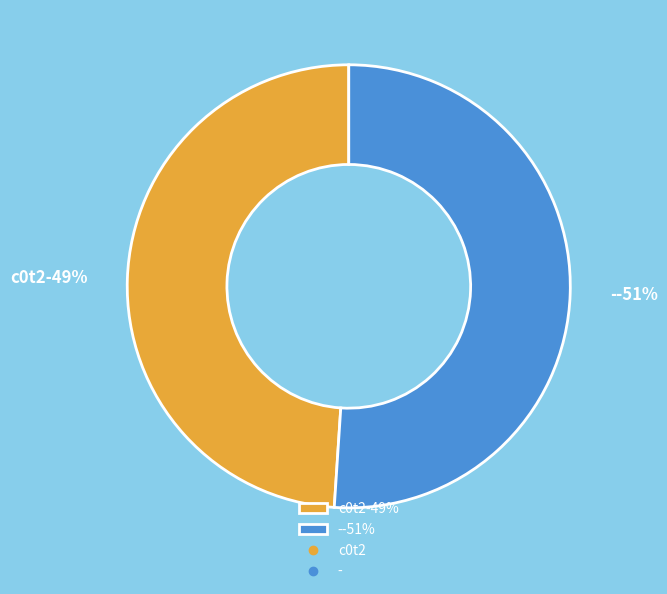

Which slice represents more than half of the pie?

-